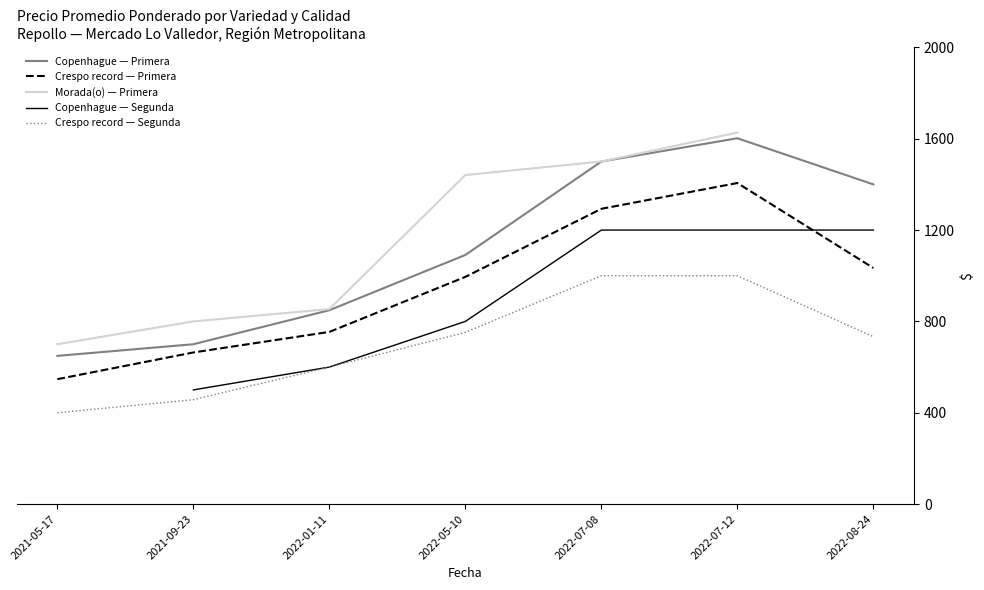

Does the chart have visible grid lines?

No